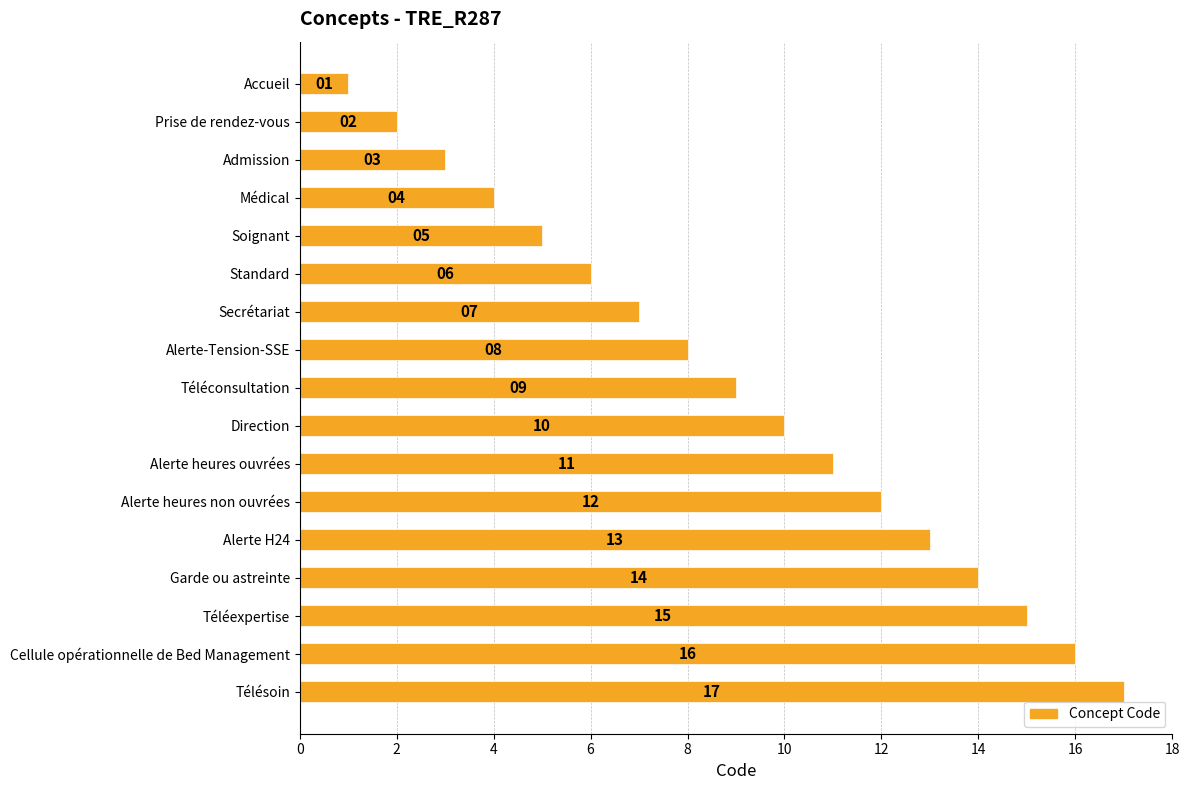

What is the ratio of the value at Médical to the value at Secrétariat?

0.6